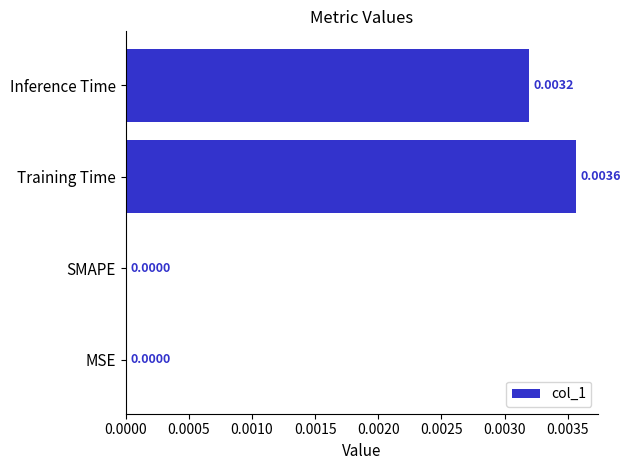

Count the number of categories in the chart.

4